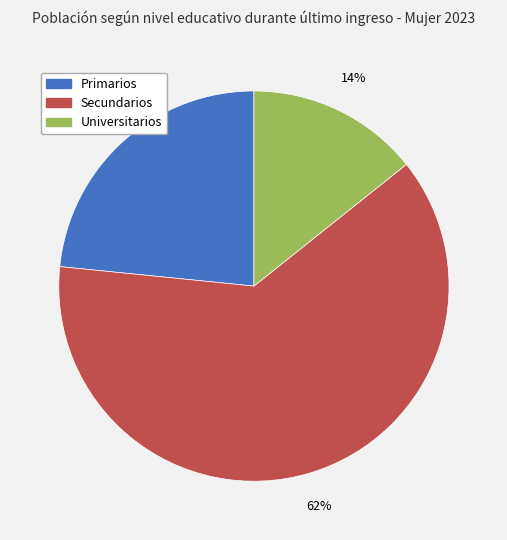

What percentage is the Universitarios slice, to the nearest percent?

14%